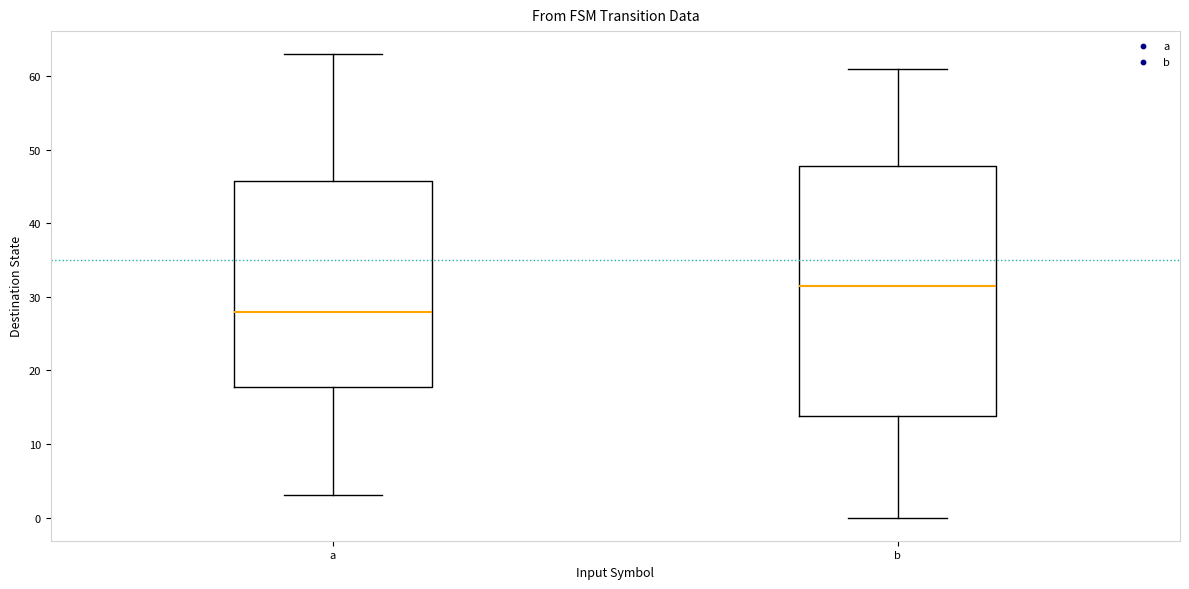

Reading left to right, transcribe this box plot: for each box, give where its median line is, the range the box spans, and where its two whiskers end, as read against the y-axis. The values are not printed on the chart, so give them approximately, as read against the axis.

a: median 28, box 18 to 46, whiskers 3 to 63
b: median 32, box 14 to 48, whiskers 0 to 61